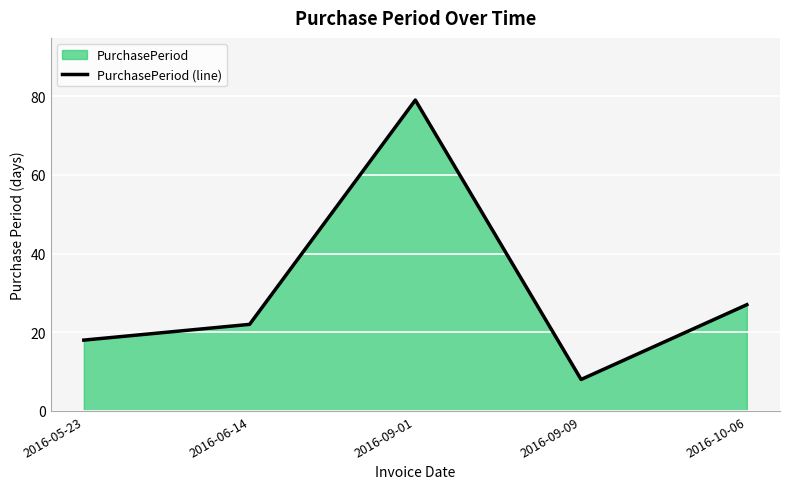

List the labels in order of value, smallest first.

2016-09-09, 2016-05-23, 2016-06-14, 2016-10-06, 2016-09-01